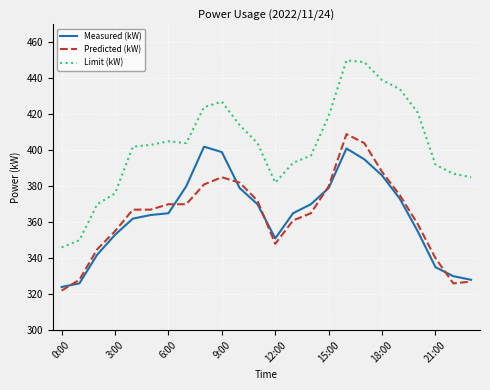

Which series has the largest total across all categories?

Limit (kW)